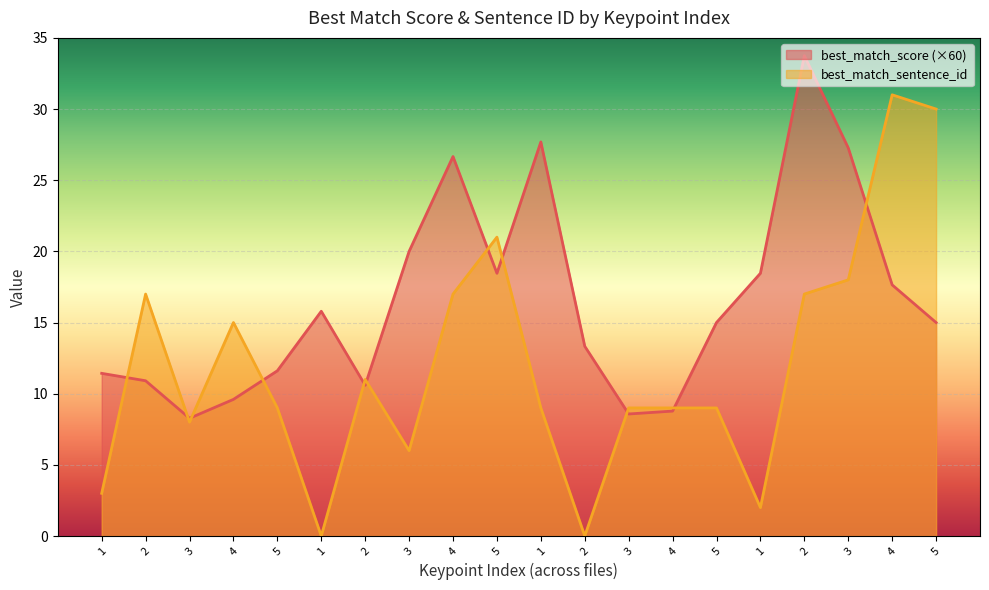

At which category does best_match_score reach its first local peak?

1